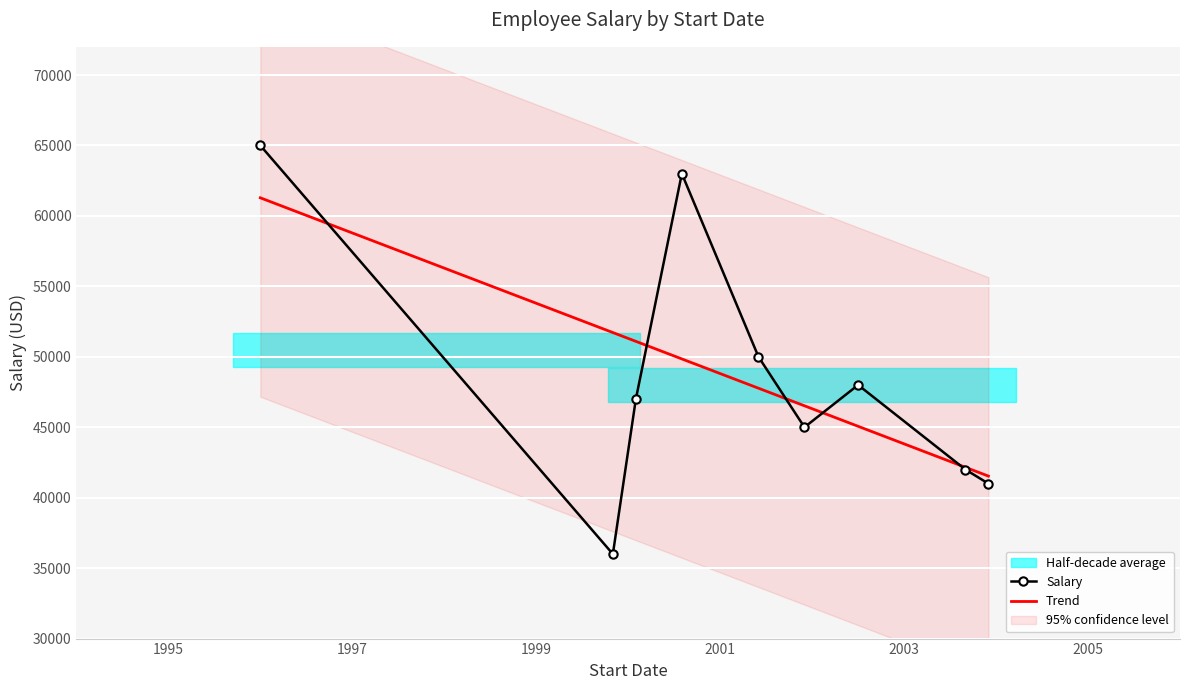

What is the value of the Salary point at the 4th from the left?

63000